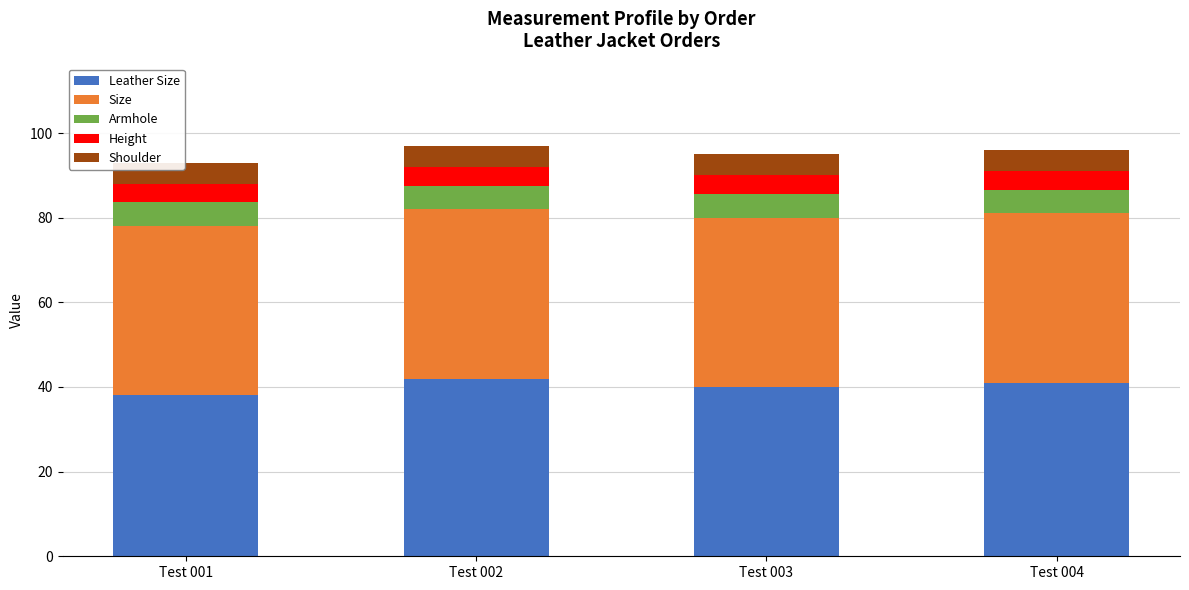

What is the total value across all series at Test 004?

96.0